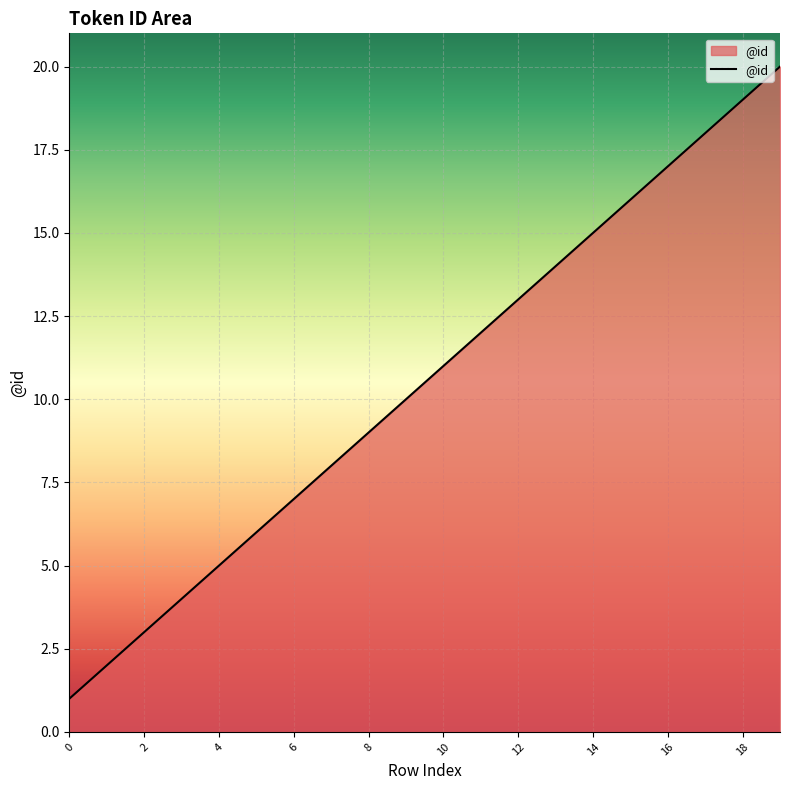

What is the difference between the maximum and minimum values?

19